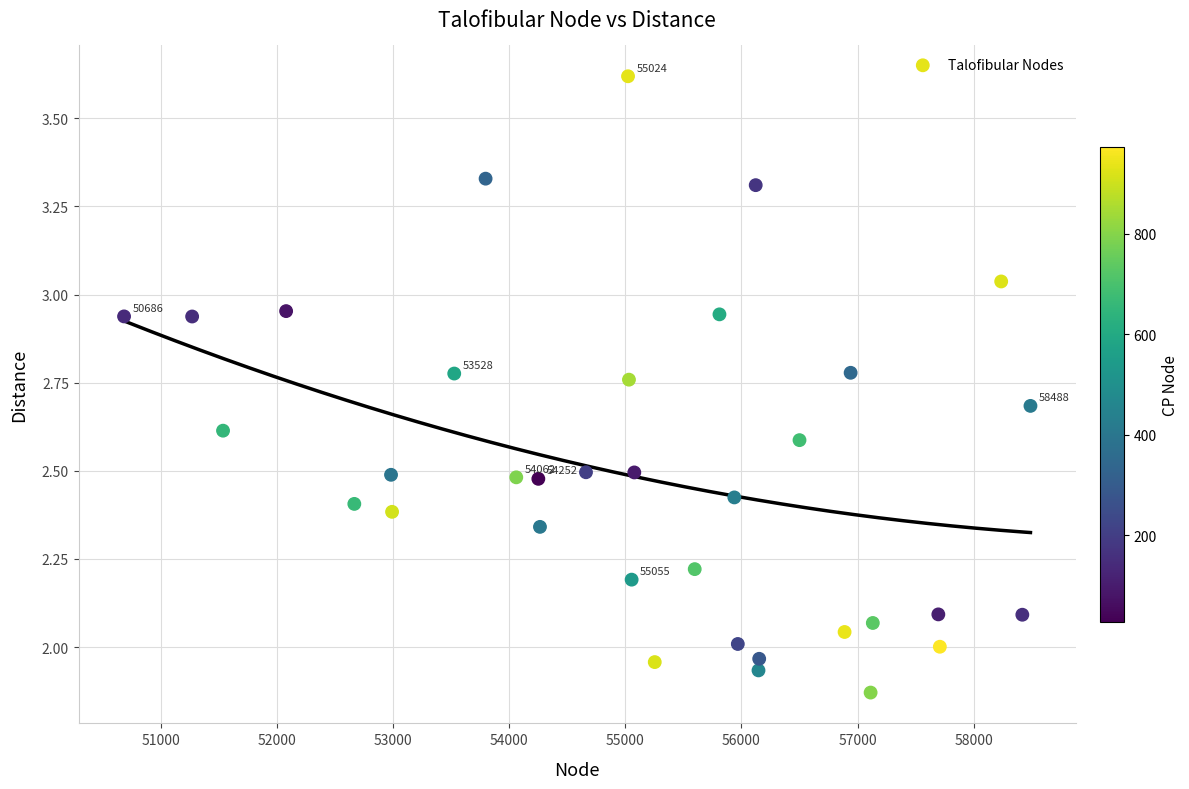

What is the range of X values (max minus min)?

7802.0